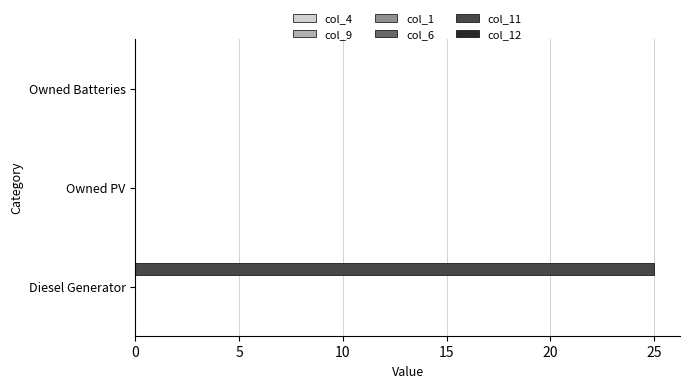

Are the bars horizontal?

Yes